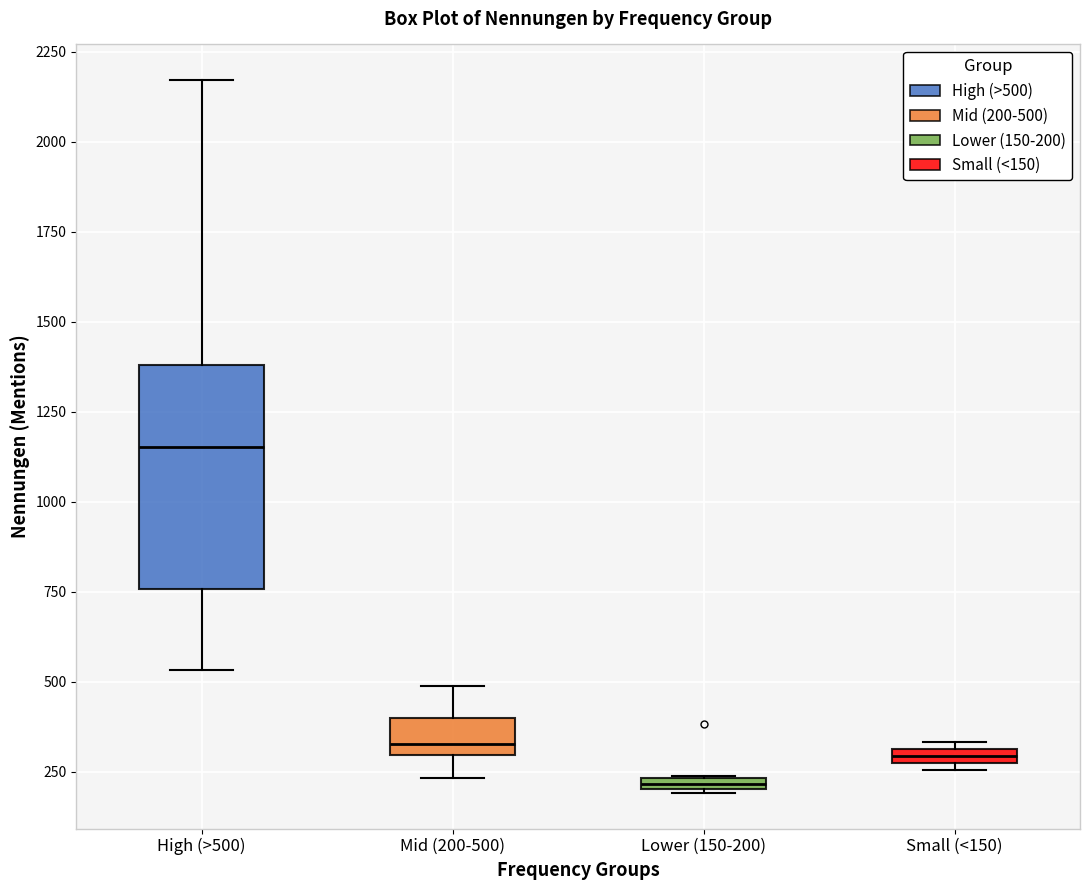

Which box is the tallest, from its lower edge to its upper edge?

High (>500)